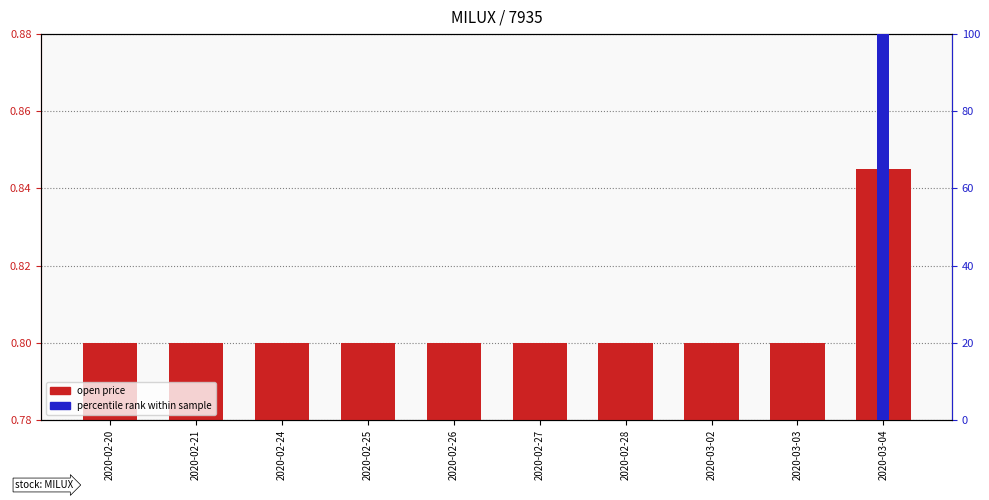

Rank the categories by percentile rank within sample value from lowest to highest.

2020-02-20, 2020-02-21, 2020-02-24, 2020-02-25, 2020-02-26, 2020-02-27, 2020-02-28, 2020-03-02, 2020-03-03, 2020-03-04